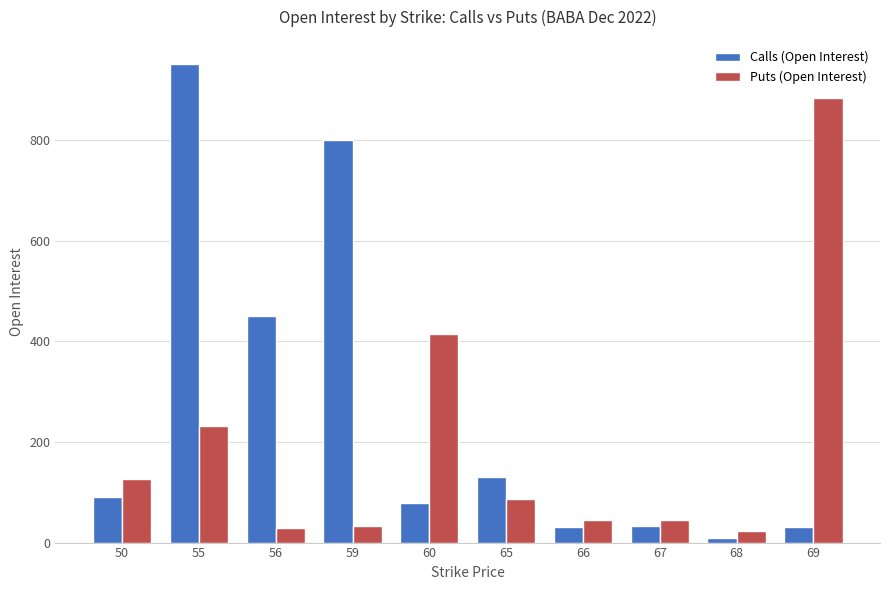

Which series has the largest range (max minus min)?

Calls (Open Interest)